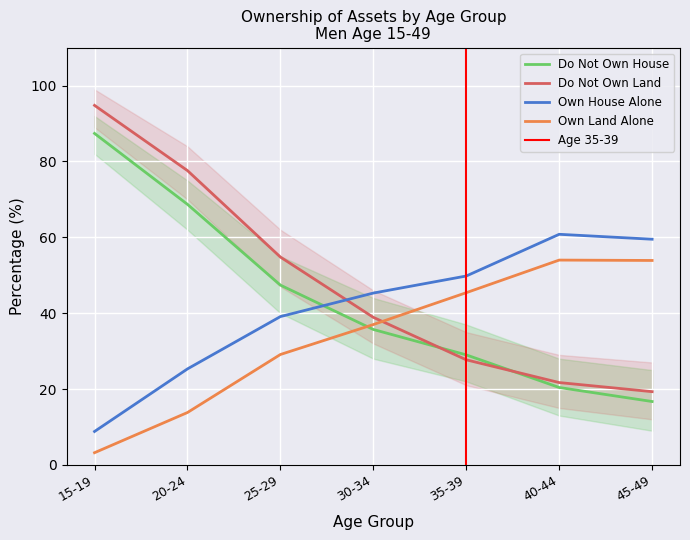

Where do Do Not Own House and Do Not Own Land first cross each other?

30-34 and 35-39